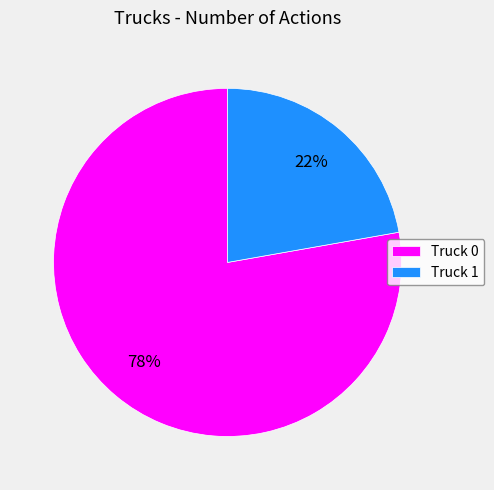

How many segments does this pie chart have?

2